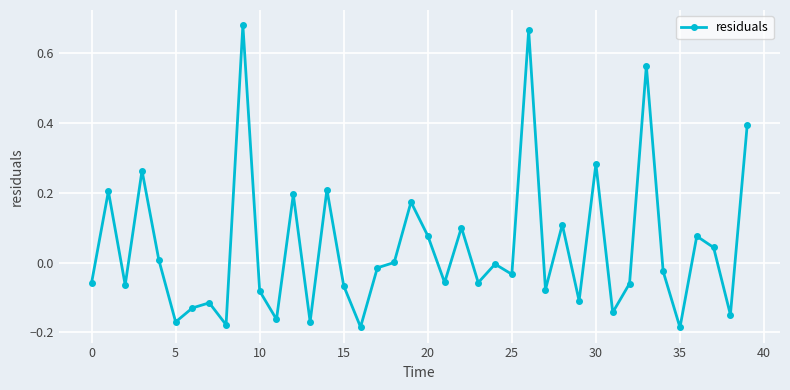

True or false: there are more than 1 points higher than both neighbors.

True